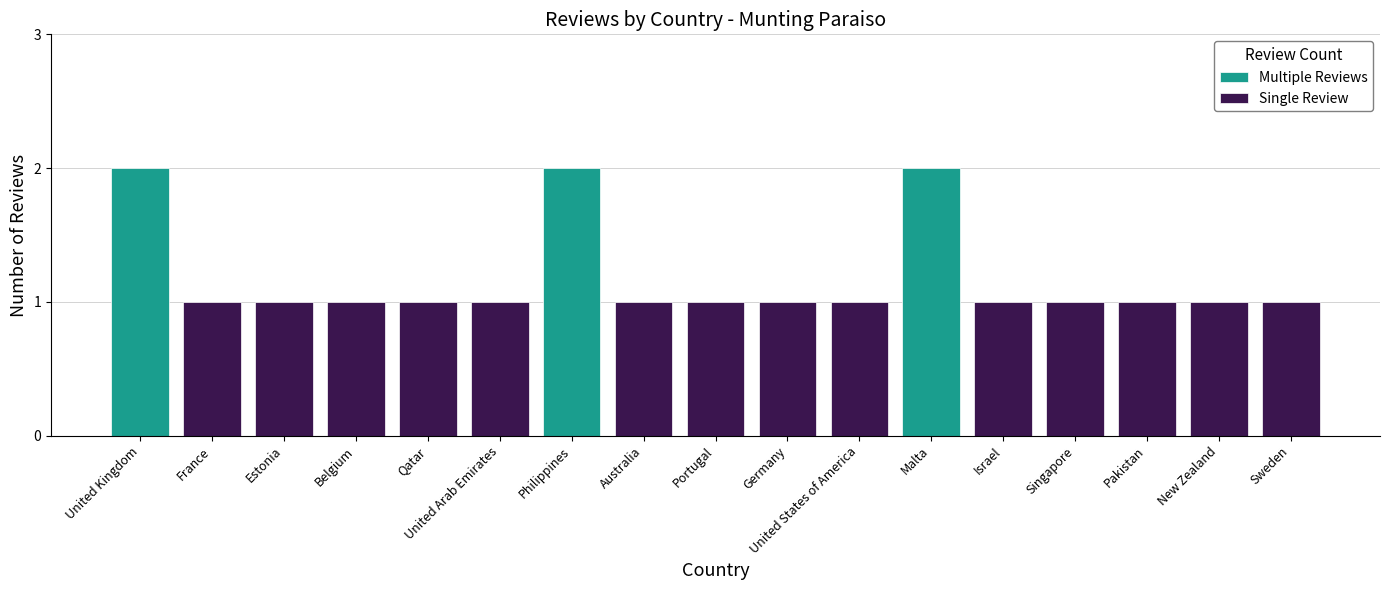

What is the sum of all values?

20